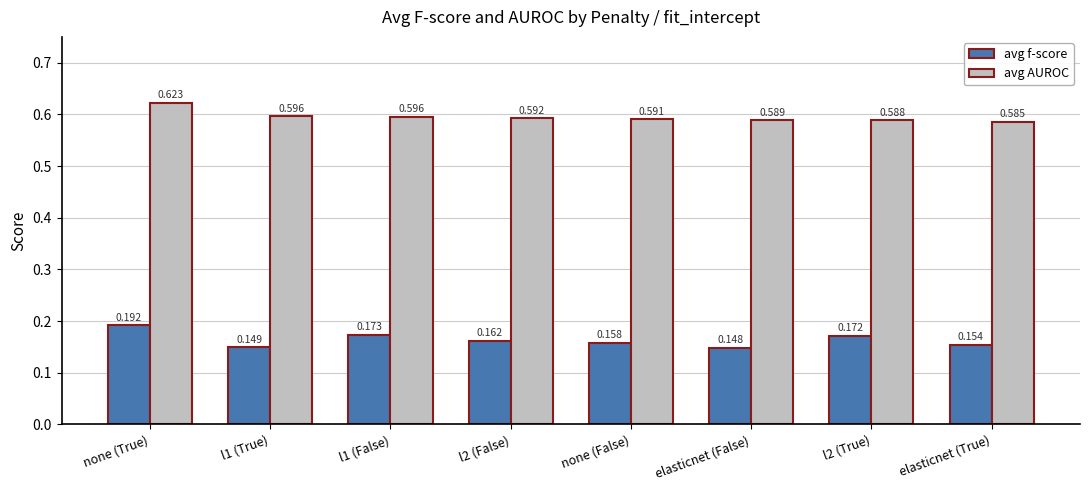

What is the sum of all avg f-score values?

1.3